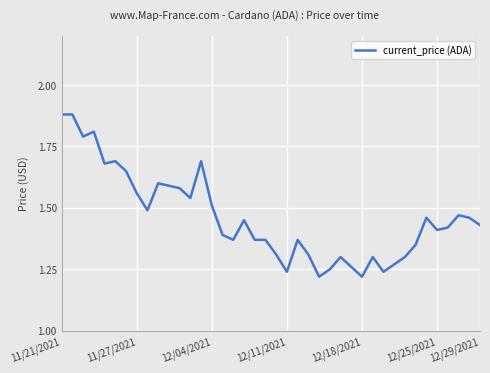

Does the chart have visible grid lines?

Yes